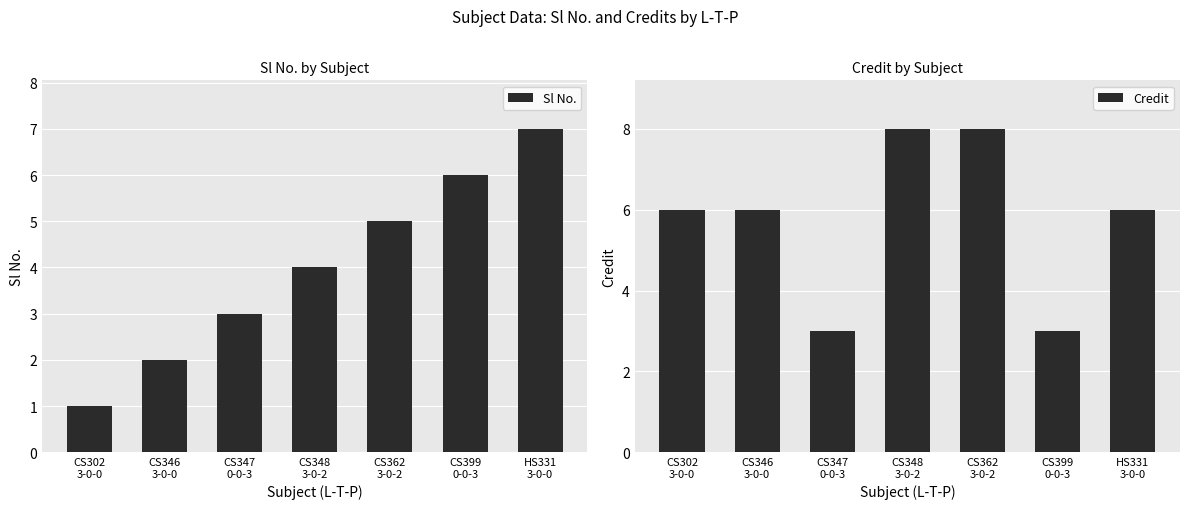

The value of Credit at CS346
3-0-0 is 6. True or false?

True